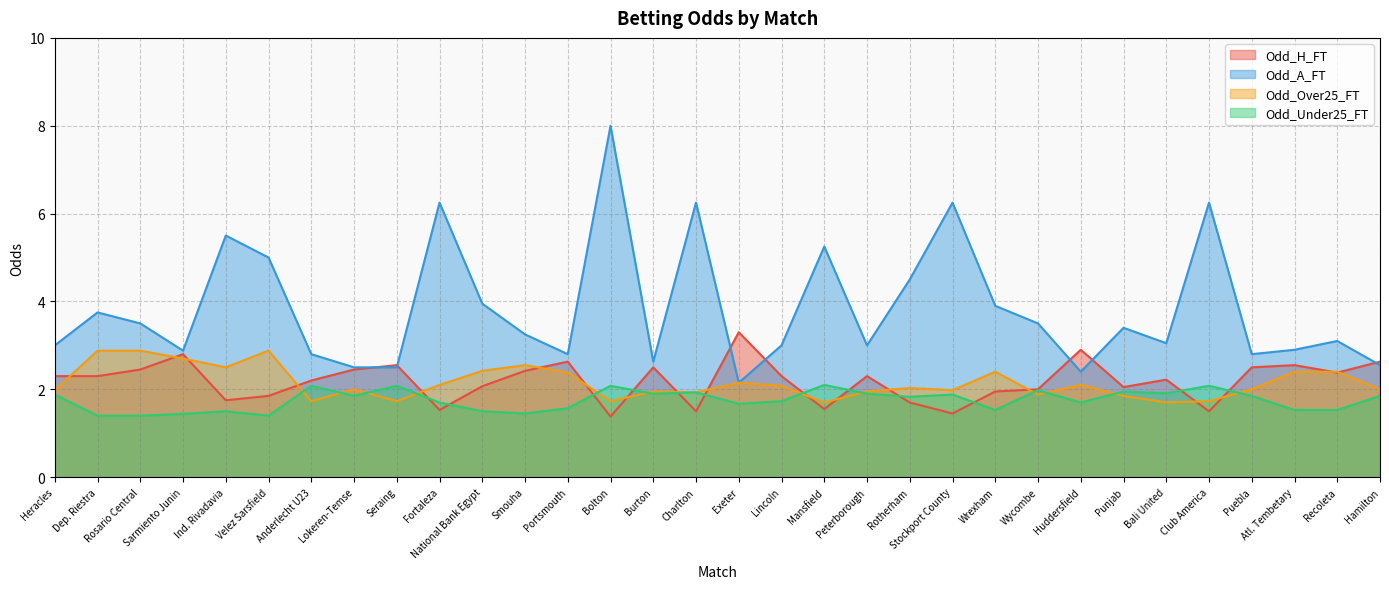

Rank the series at Burton from lowest to highest value.

Odd_Under25_FT, Odd_Over25_FT, Odd_H_FT, Odd_A_FT